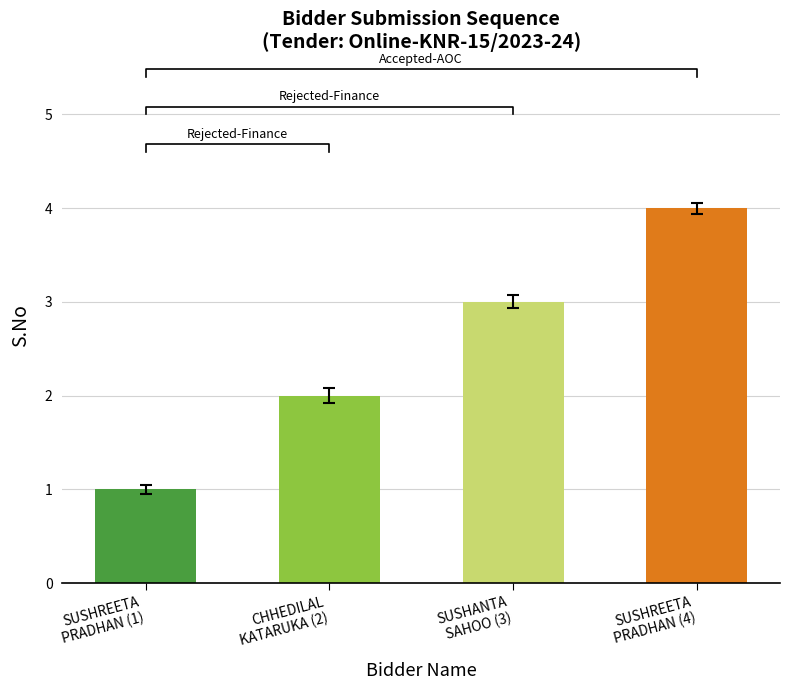

How many series are shown in this chart?

1